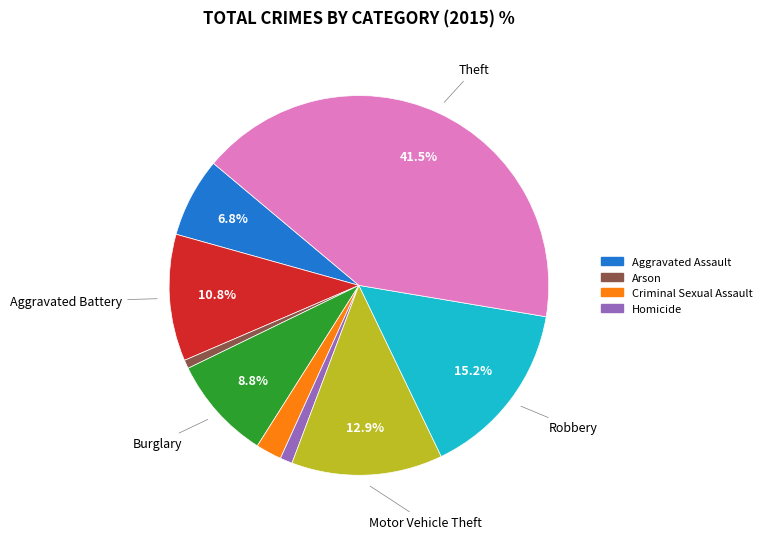

Does any single category account for the majority?

No